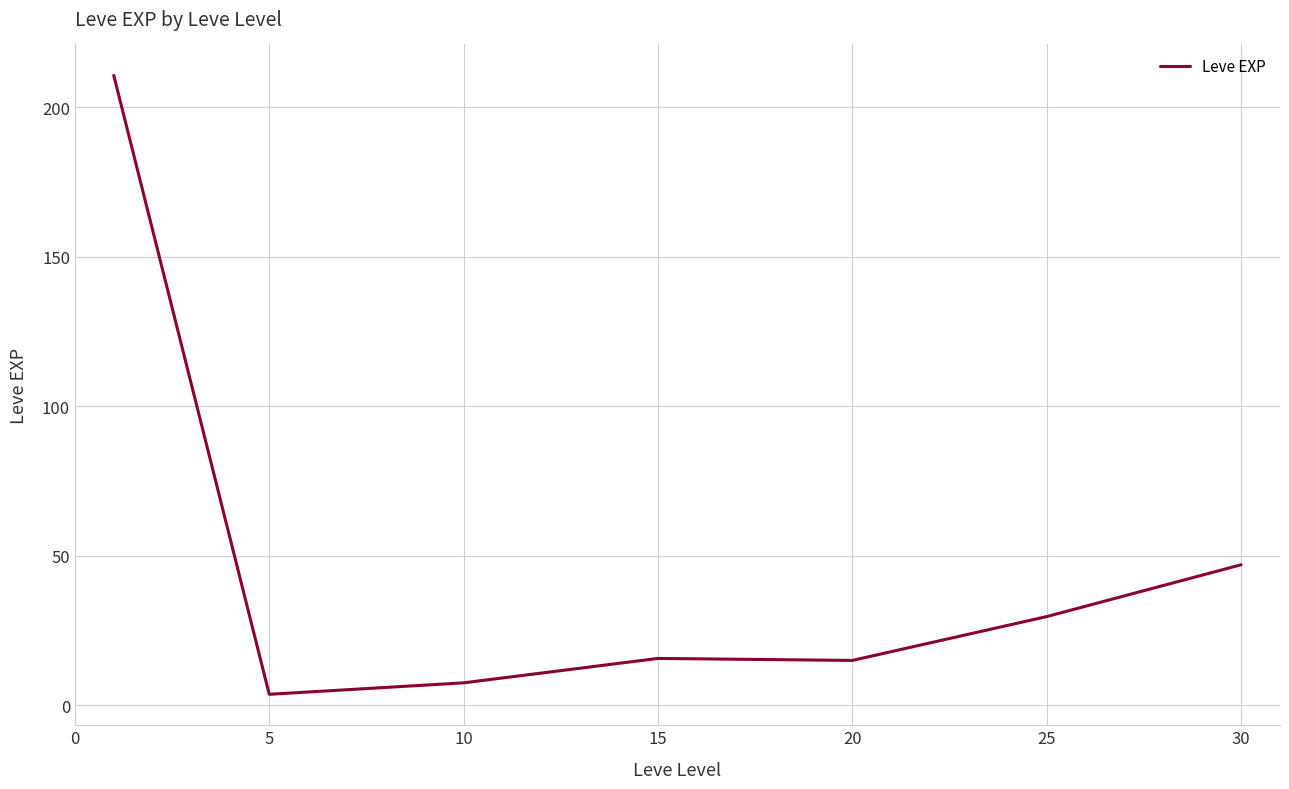

Is this an area chart (filled region under the line)?

No